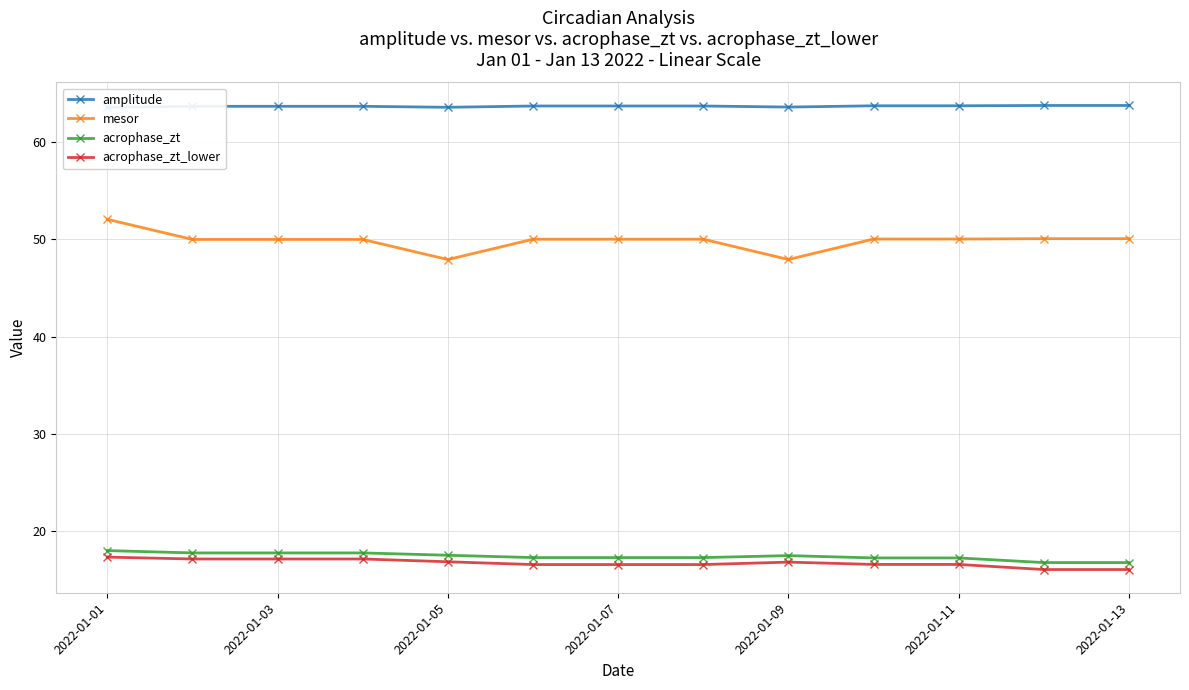

What is the minimum value for amplitude?

63.6